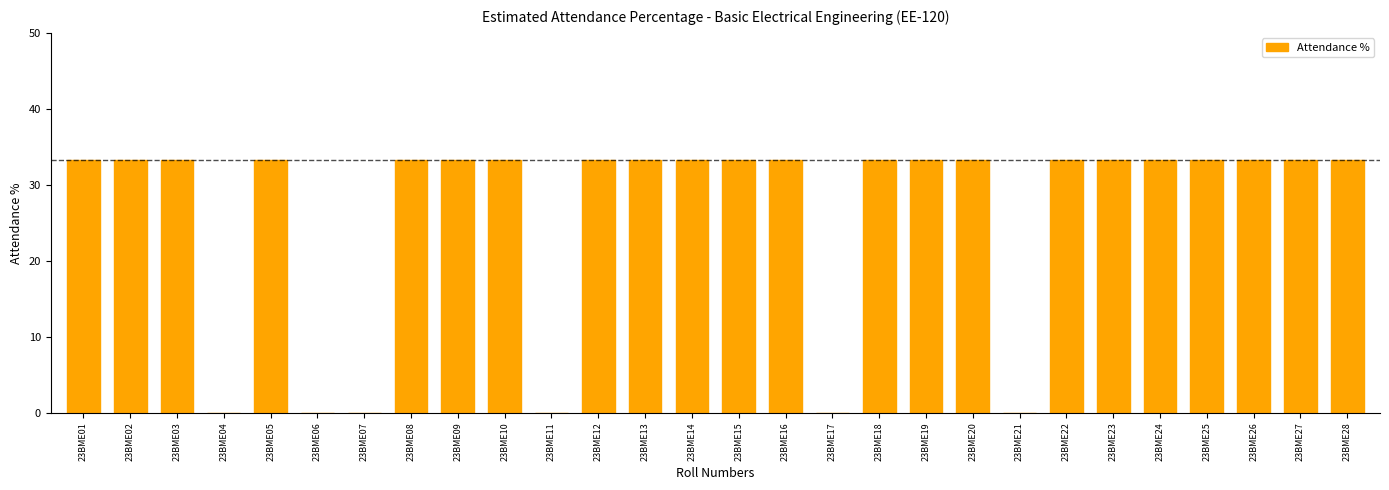

Between 23BME17 and 23BME22, which is larger?

23BME22